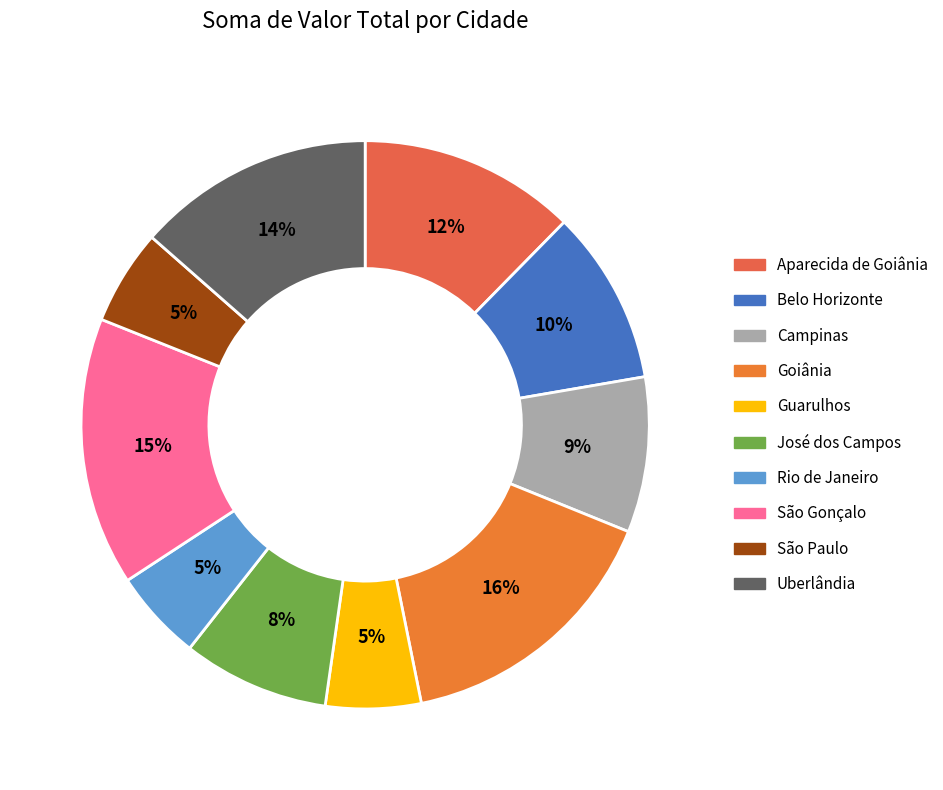

Combined, do Campinas and José dos Campos account for over 50%?

No